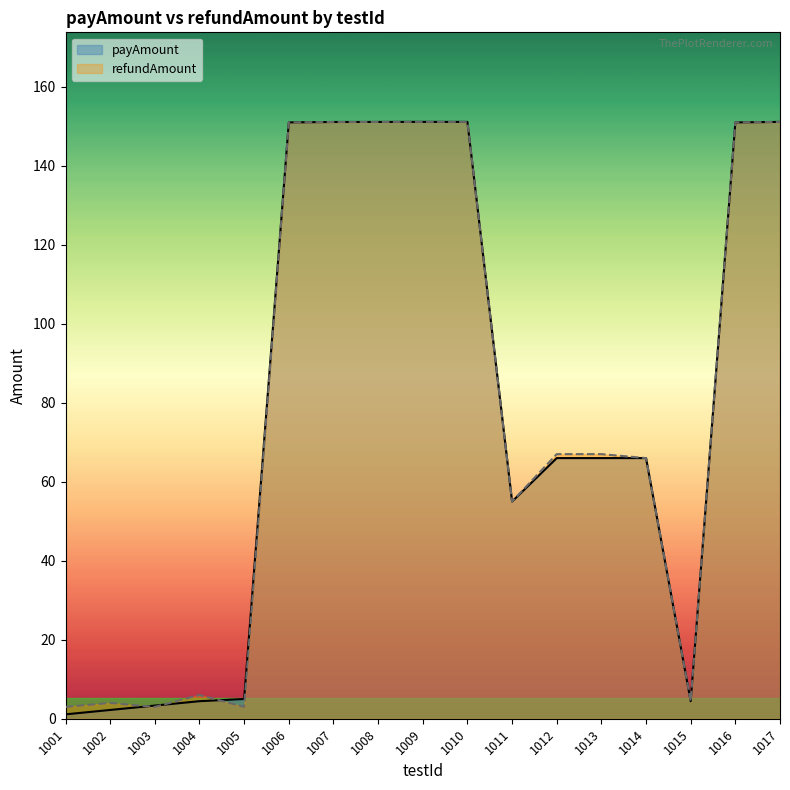

Which has a higher value, 1009 or 1007?

1009